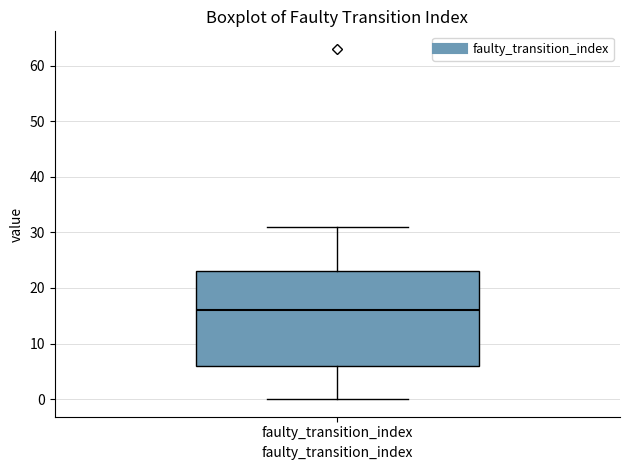

Read this box plot against the y-axis: the position of the median line, the range covered by the box, and the ends of both whiskers. The values are not printed on the chart, so give them approximately, as read against the axis.

median 16, box 6 to 23, whiskers 0 to 31